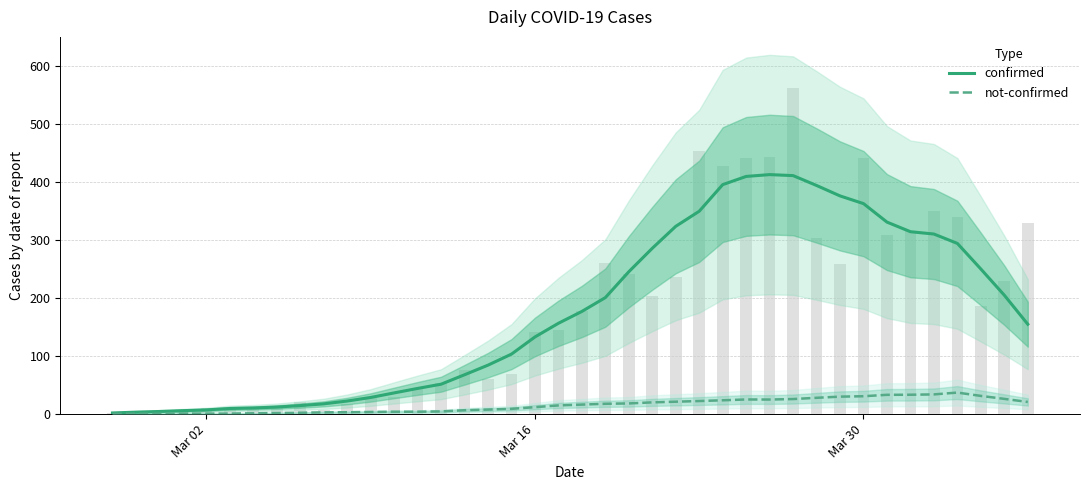

What is the lowest value of the confirmed series?

2.0